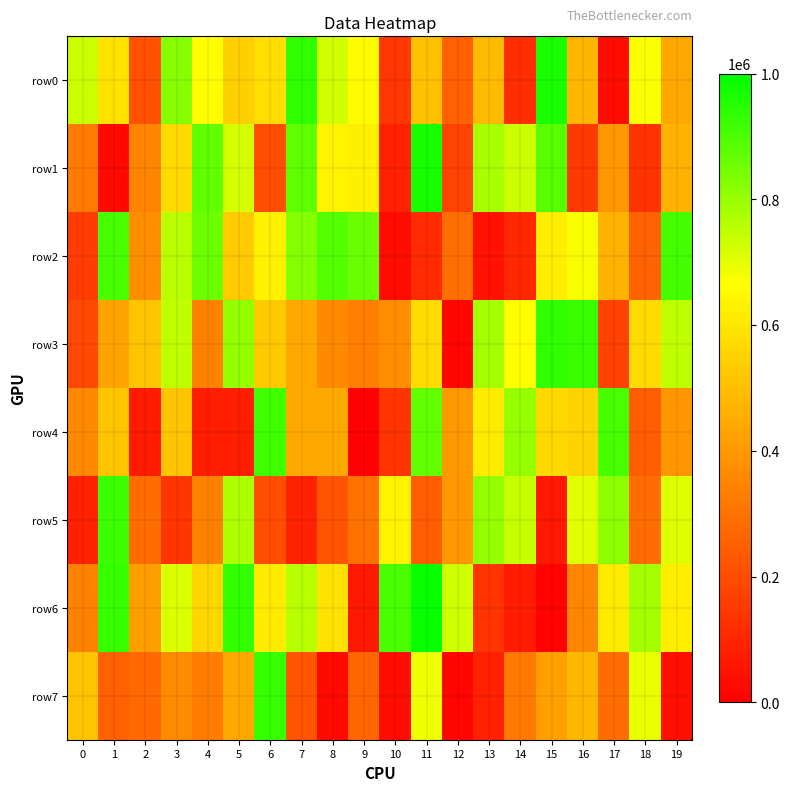

Reading left to right, extract all data points from this chart.

row0: 0=735819	1=597499	2=214521	3=822304	4=663447	5=546200	6=582402	7=933793	8=724653	9=656724	10=147938	11=505195	12=252241	13=489984	14=122395	15=964493	16=478725	17=34650	18=671379	19=440332
row1: 0=322146	1=24711	2=347782	3=573290	4=869377	5=722156	6=204704	7=871134	8=635747	9=626485	10=87191	11=967764	12=178934	13=778702	14=735375	15=883095	16=154861	17=396981	18=135760	19=470241
row2: 0=160675	1=903549	2=373354	3=755063	4=856555	5=528210	6=630590	7=827827	8=890552	9=860416	10=34031	11=110622	12=290580	13=49691	14=104116	15=623132	16=673259	17=470160	18=259803	19=908900
row3: 0=192567	1=426318	2=512928	3=746762	4=335977	5=807773	6=524862	7=441881	8=363120	9=334569	10=369989	11=572334	12=20575	13=784414	14=662287	15=935541	16=922929	17=175276	18=570744	19=748264
row4: 0=361401	1=513988	2=73224	3=518403	4=78142	5=82021	6=914856	7=443481	8=444477	9=6337	10=139398	11=868288	12=398446	13=614376	14=804112	15=565311	16=551306	17=905213	18=242606	19=392083
row5: 0=87770	1=921577	2=287478	3=142131	4=339522	5=771071	6=204673	7=90239	8=222623	9=298270	10=635806	11=245043	12=396608	13=807685	14=740966	15=67055	16=704542	17=813022	18=286254	19=710089
row6: 0=339745	1=928676	2=414768	3=711503	4=560385	5=931619	6=615684	7=758252	8=594544	9=64868	10=899970	11=986229	12=729255	13=140587	14=78115	15=11507	16=352771	17=613992	18=781744	19=624889
row7: 0=513462	1=256239	2=275980	3=366396	4=324475	5=440338	6=926566	7=221052	8=31002	9=266570	10=33755	11=690189	12=20496	13=87416	14=319525	15=420292	16=483445	17=282296	18=694642	19=41417